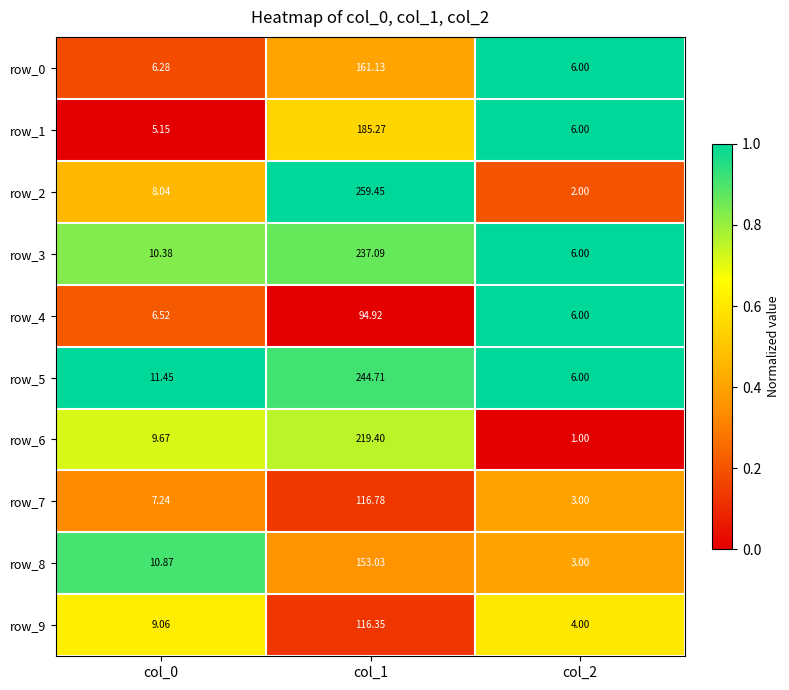

What is the maximum value for row_4?

94.9